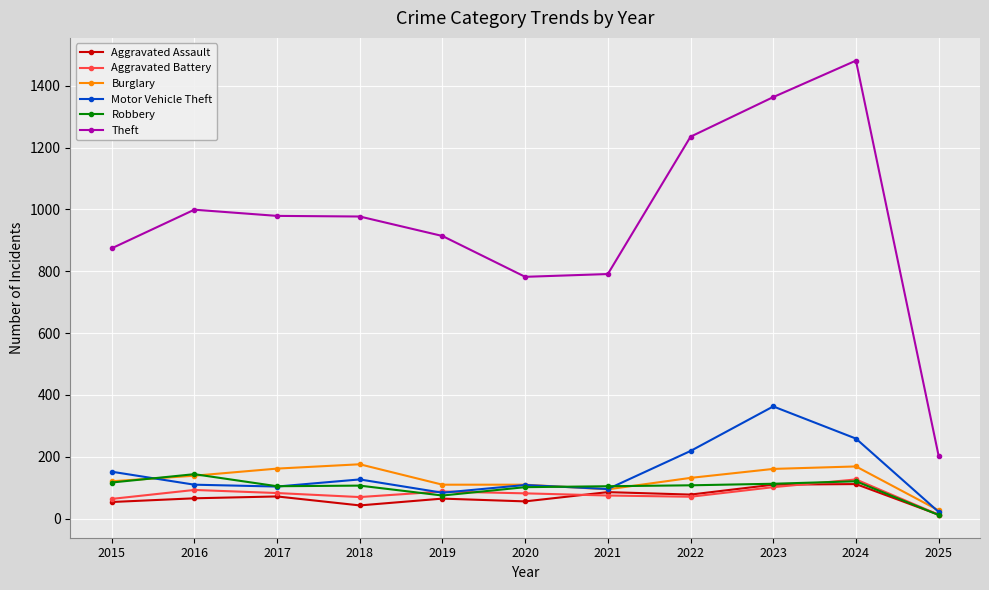

What is the difference between the highest and lowest values at 2022?

1164